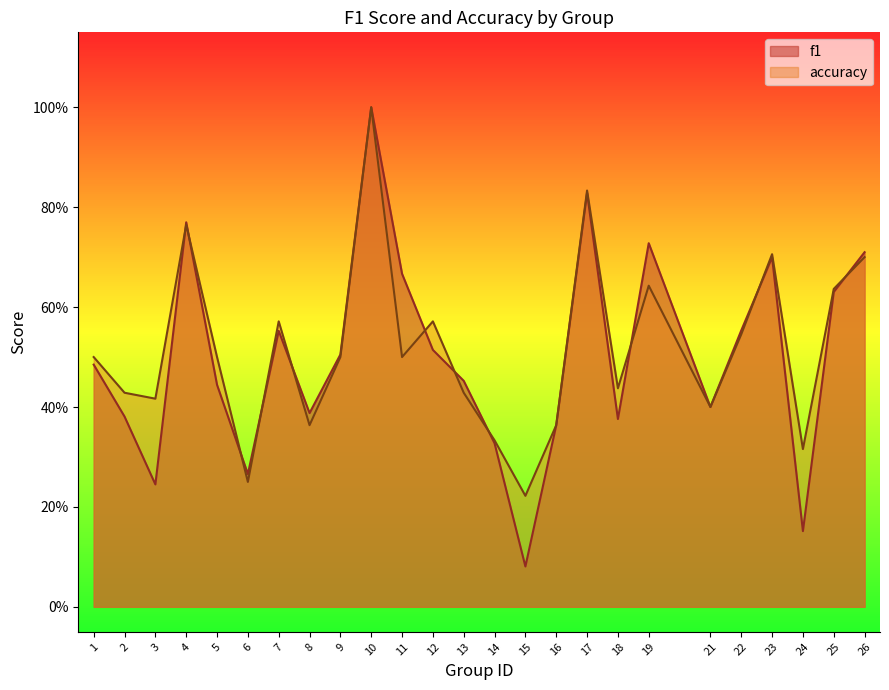

What is the value of the f1 point at the 12th from the left?

0.5